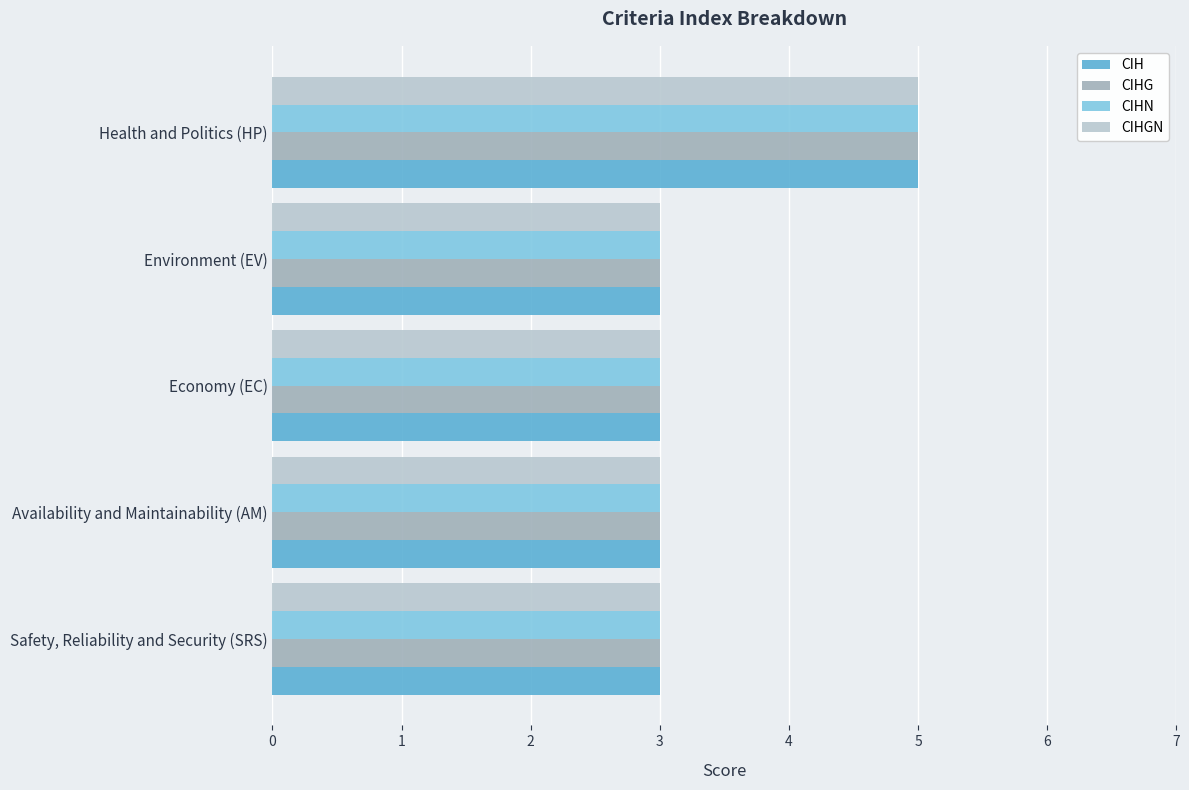

At which label does CIHN reach its peak?

Health and Politics (HP)